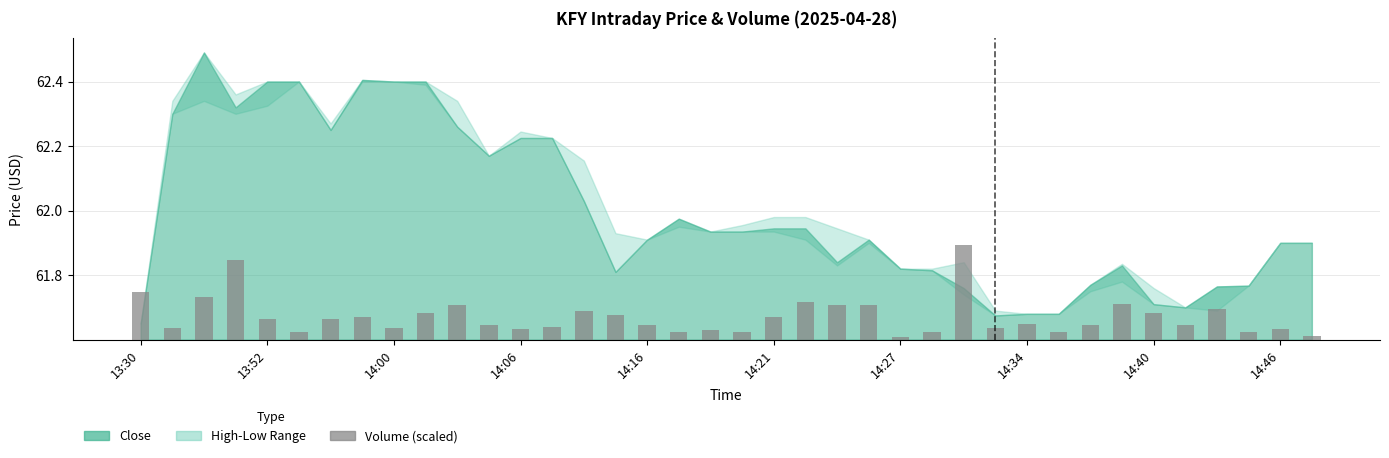

The chart shows a value of 0.0 at 30. True or false?

True